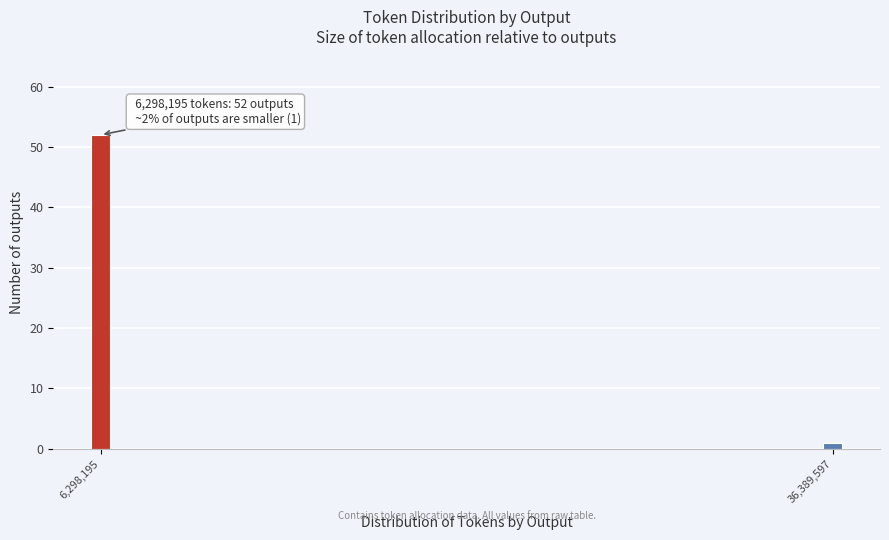

Reading left to right, transcribe all the data shown in this chart.

6,298,195=52	36,389,597=1